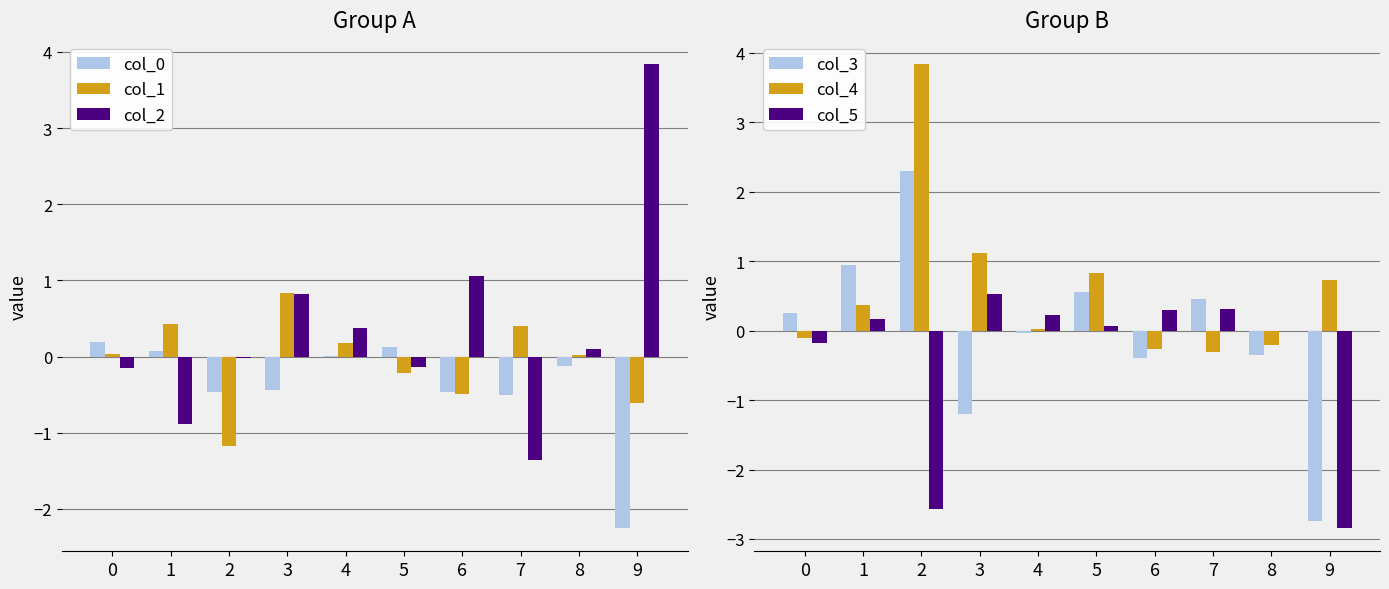

What is the difference between the maximum and second lowest values in the col_1 series?

1.5